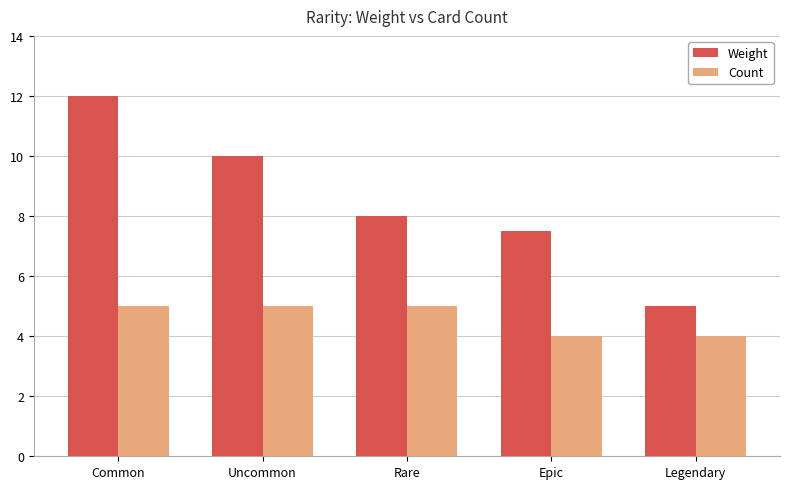

The value of Count at Uncommon is 5.0. True or false?

True